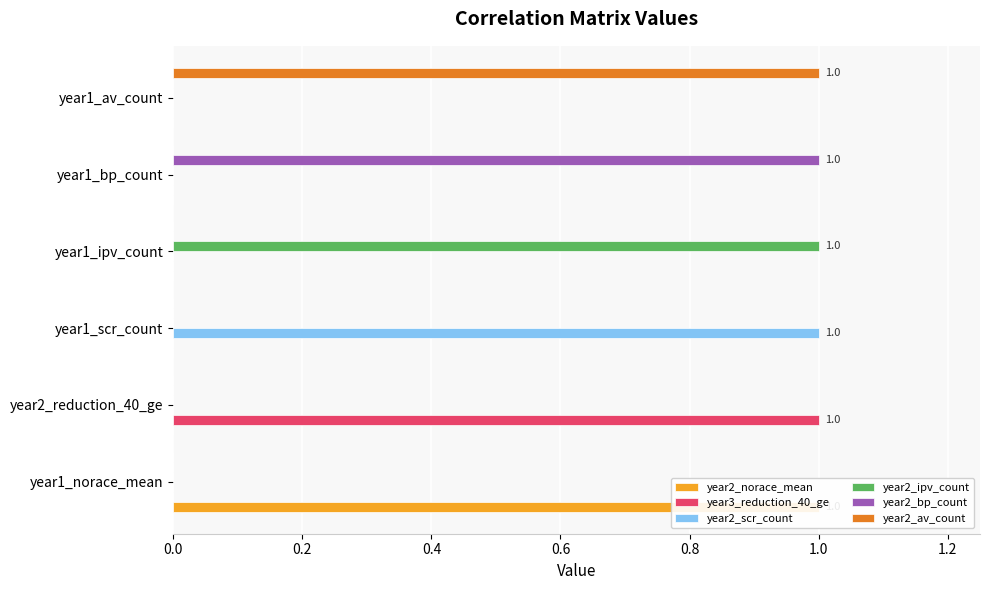

What are all the series names shown in the legend?

year2_norace_mean, year3_reduction_40_ge, year2_scr_count, year2_ipv_count, year2_bp_count, year2_av_count